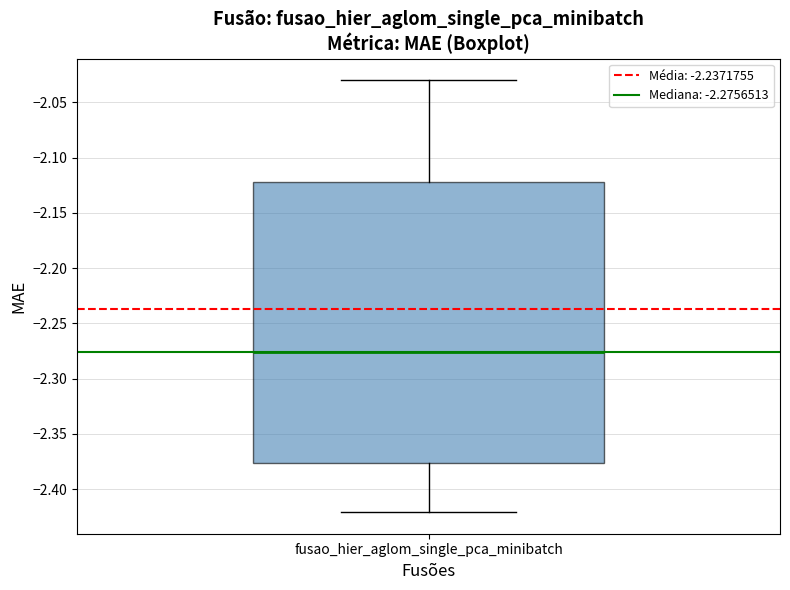

Where does the upper whisker of the box for fusao_hier_aglom_single_pca_minibatch end on the y-axis? The values are not printed on the chart, so give them approximately, as read against the axis.

-2.030